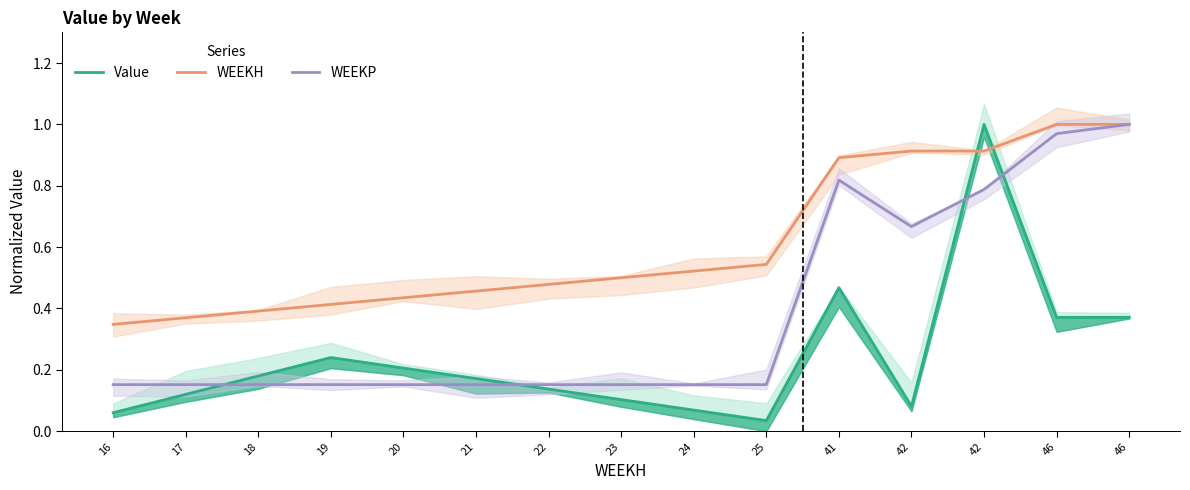

True or false: WEEKP and WEEKH cross at least once.

False